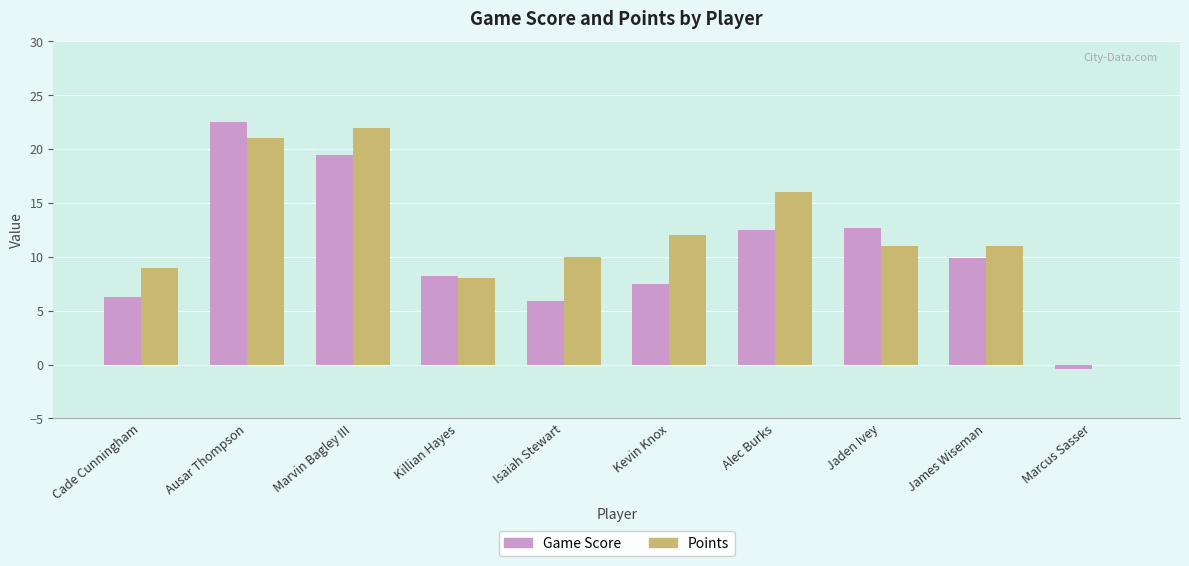

The Points series shows 19.0 at Kevin Knox. True or false?

False